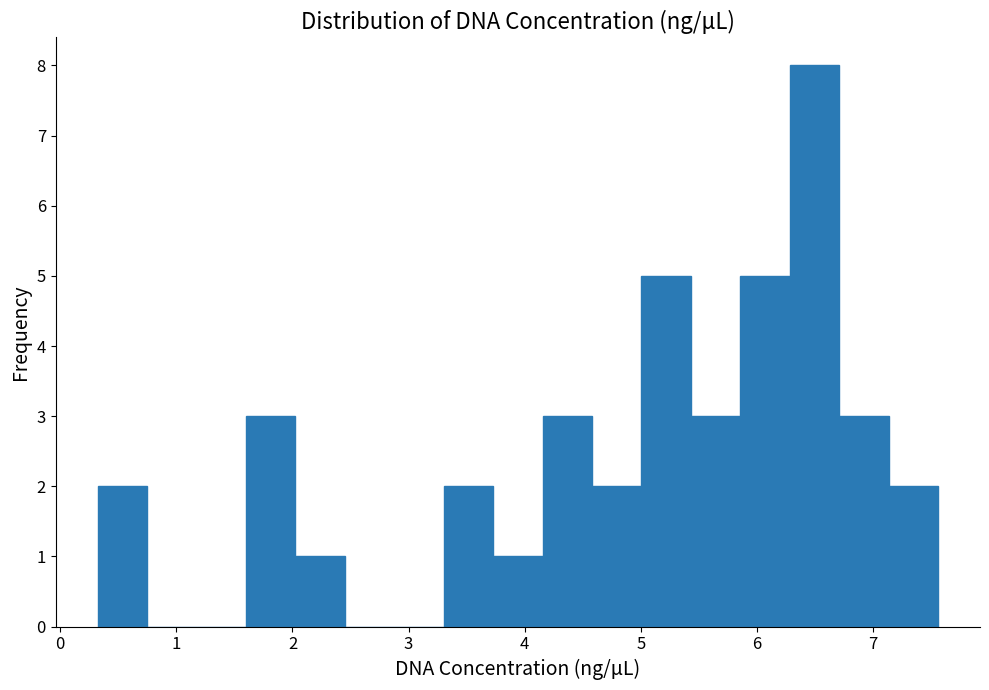

How tall is the bar that spans 2.0 to 2.5 on the x-axis? Neither the bar edges nor the heights are printed on the chart, so give them approximately, as read against the axes.

1